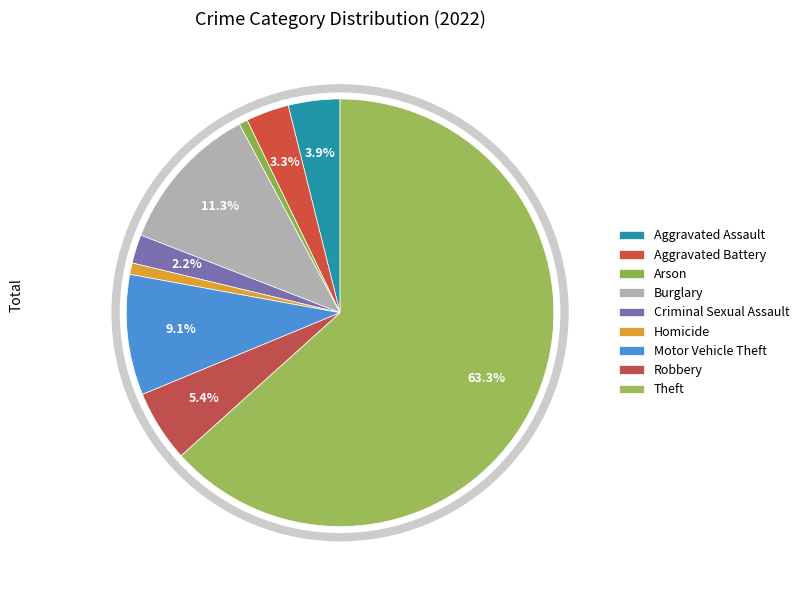

Count the number of slices in the pie.

9